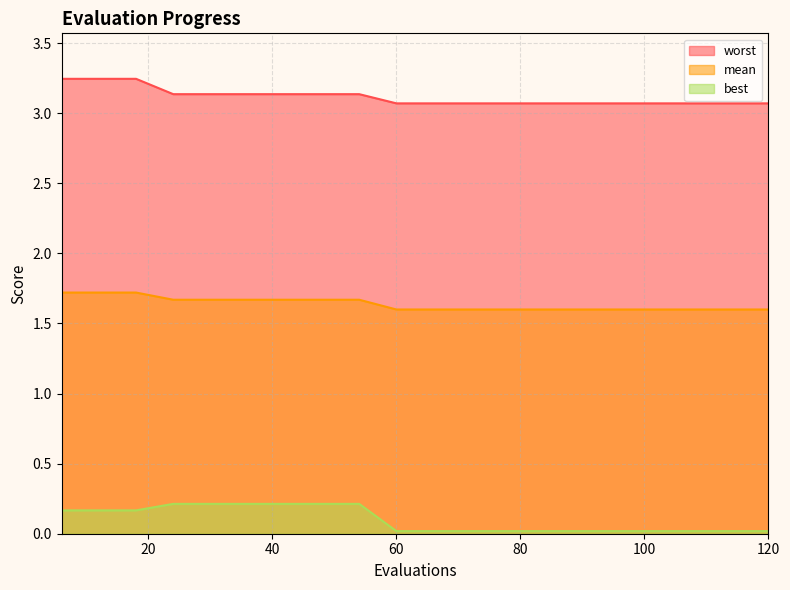

Does the chart display data point markers on the line(s)?

No